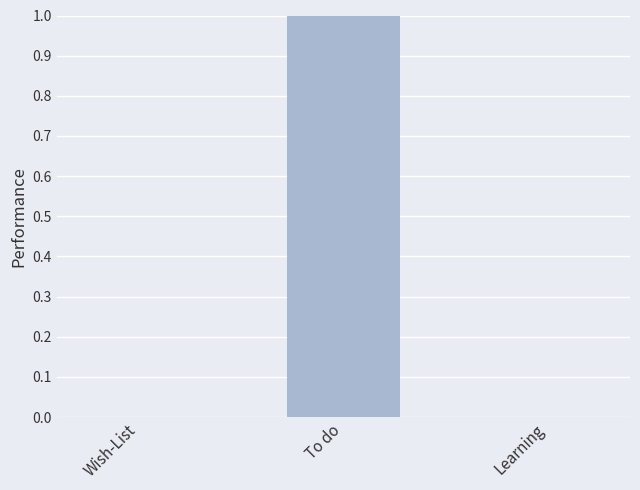

Which has a higher value, Wish-List or To do?

To do